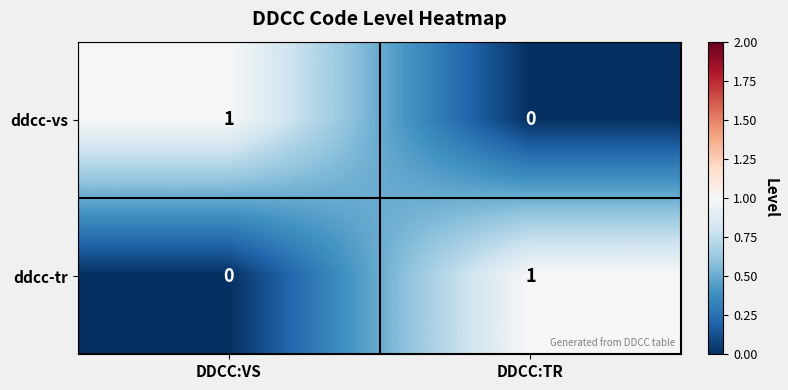

What is the difference between the highest and lowest values at DDCC:TR?

1